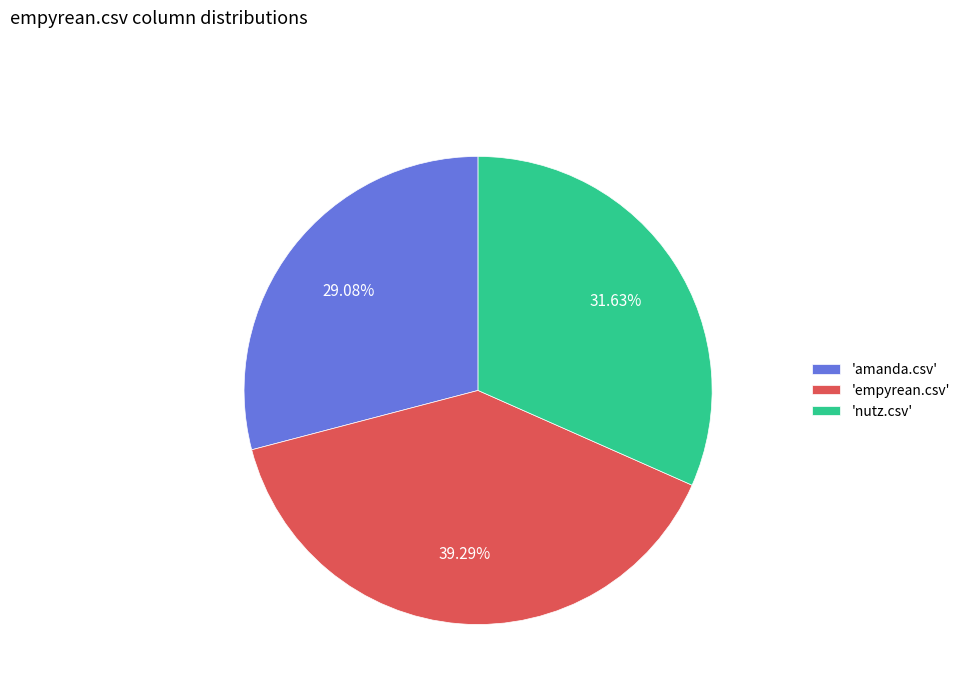

Rank the categories by value from lowest to highest.

'amanda.csv', 'nutz.csv', 'empyrean.csv'